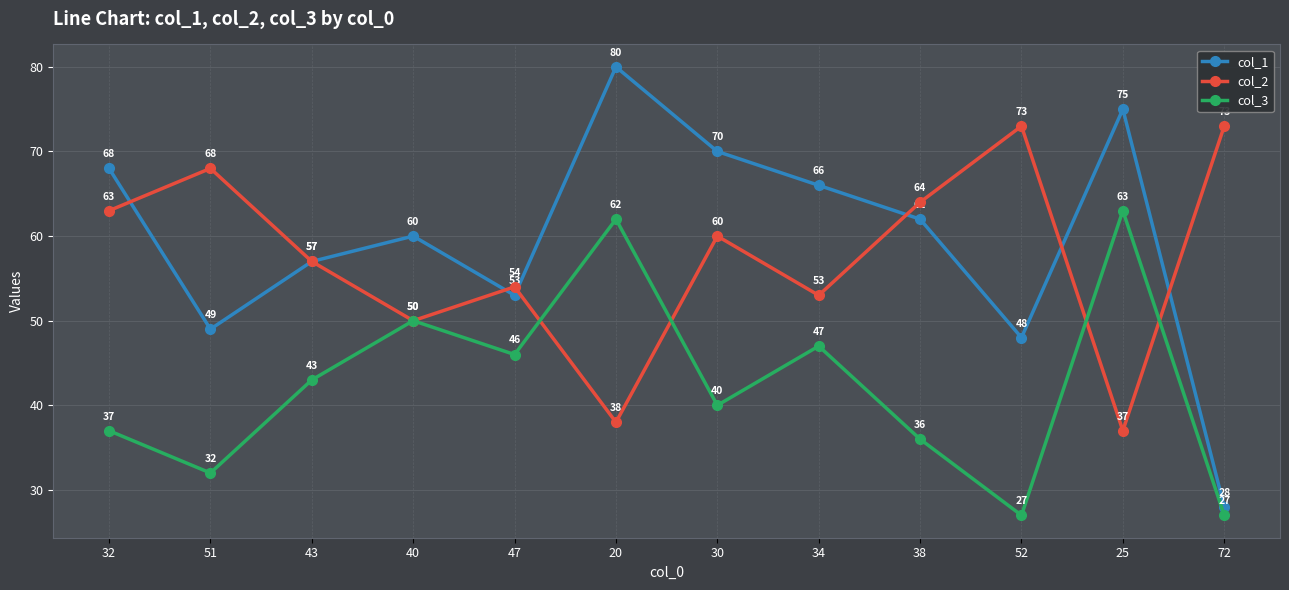

Which series has the largest range (max minus min)?

col_1